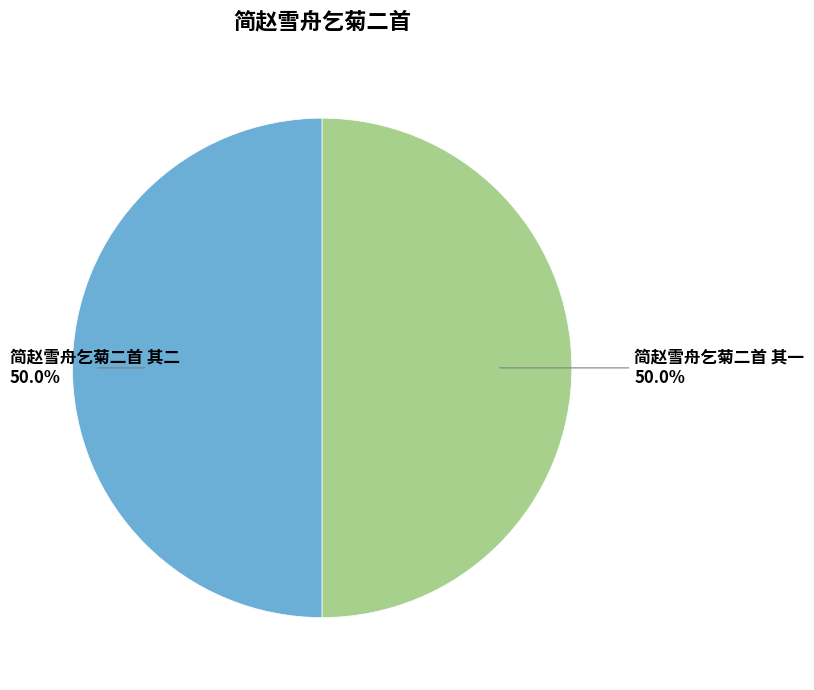

How many slices are in this pie chart?

2